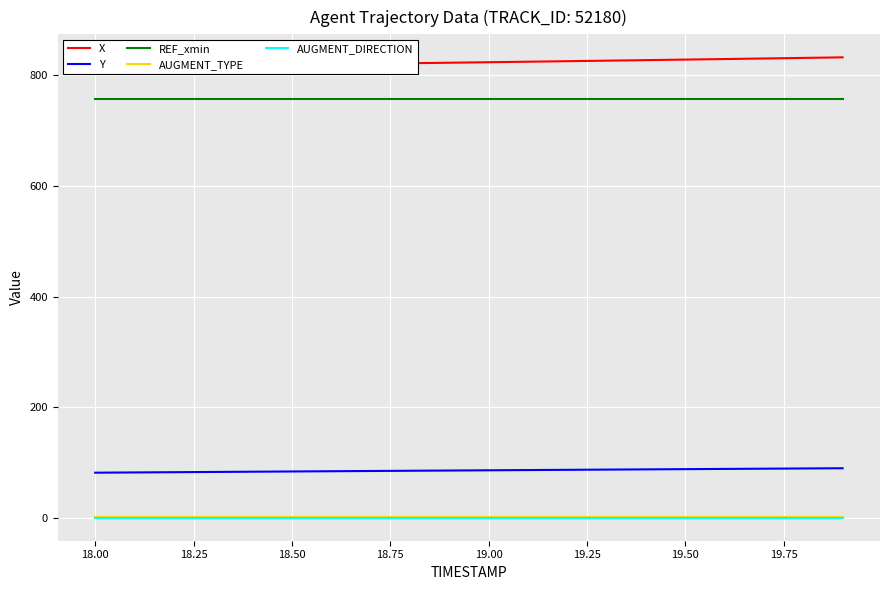

True or false: REF_xmin and AUGMENT_TYPE cross at least once.

False